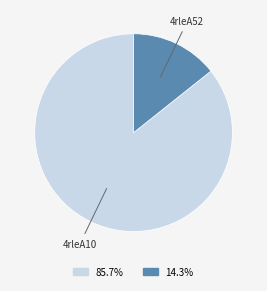

Rank the categories by value from highest to lowest.

4rleA10, 4rleA52